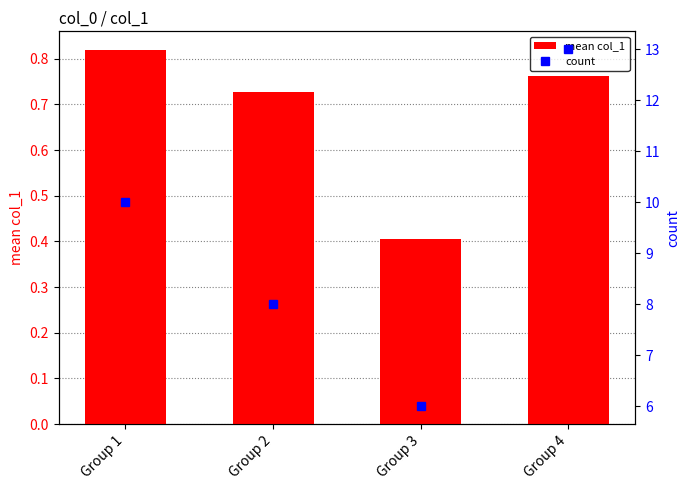

What is the total value across all series at Group 4?

13.8